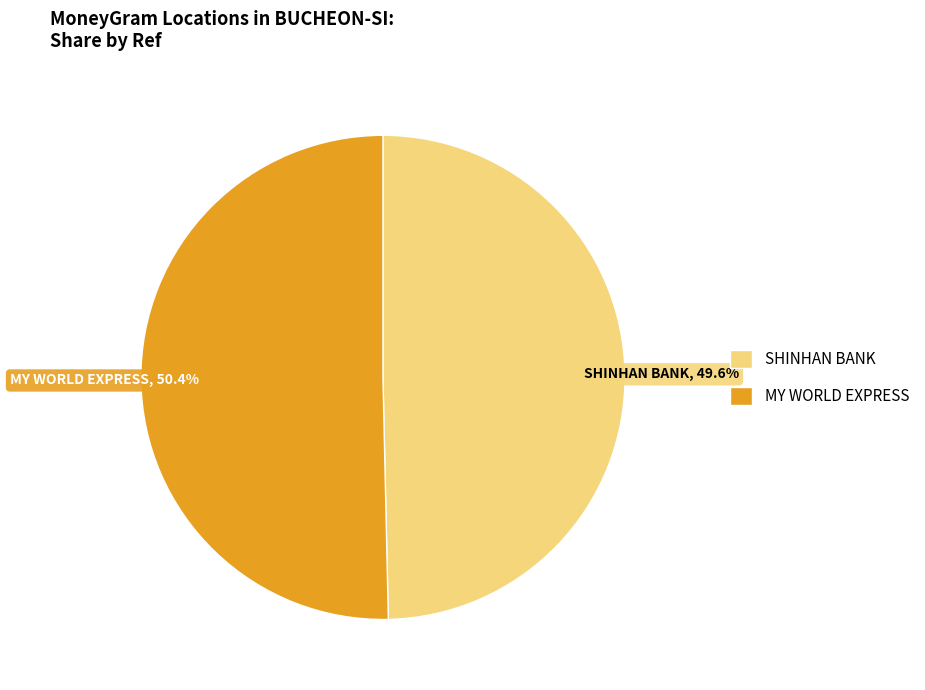

Which slice is the largest?

MY WORLD EXPRESS